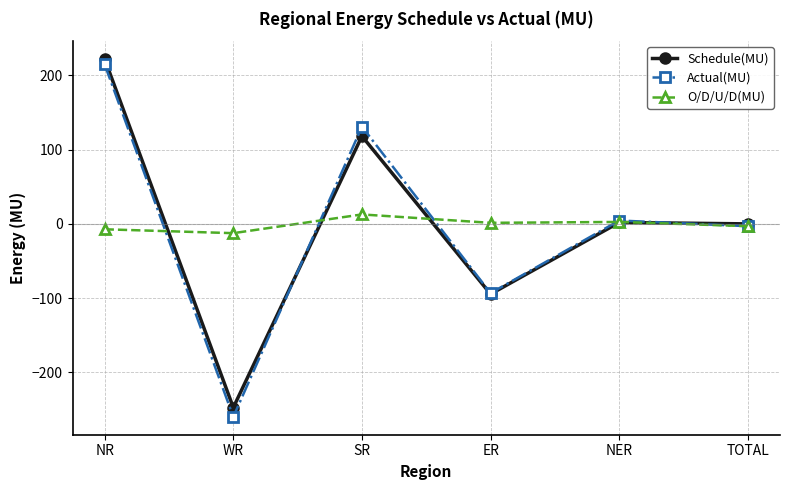

How many values in the O/D/U/D(MU) series are below 1?

3